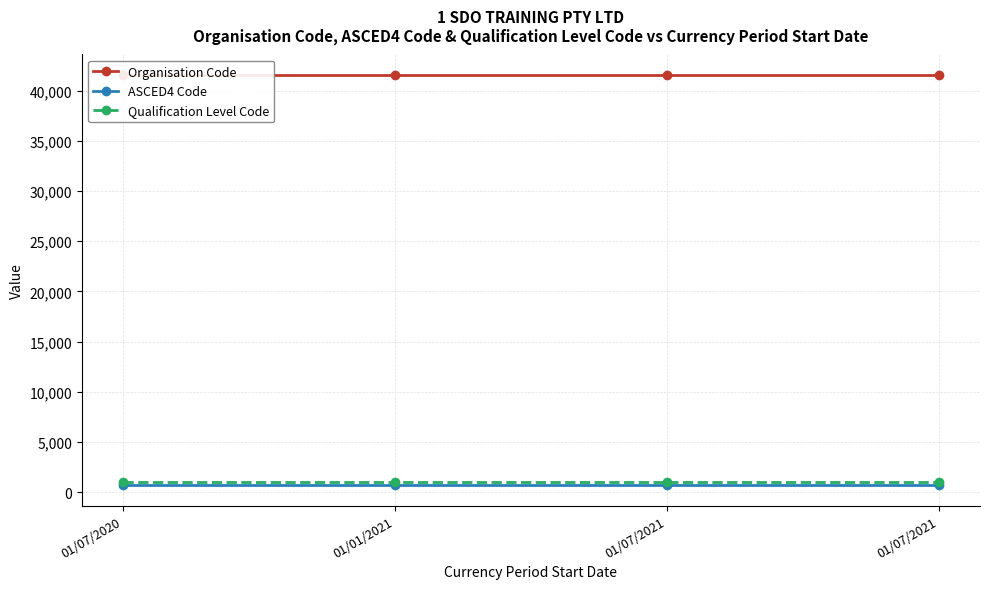

What is the value of the Qualification Level Code point at the 2nd from the left?

991